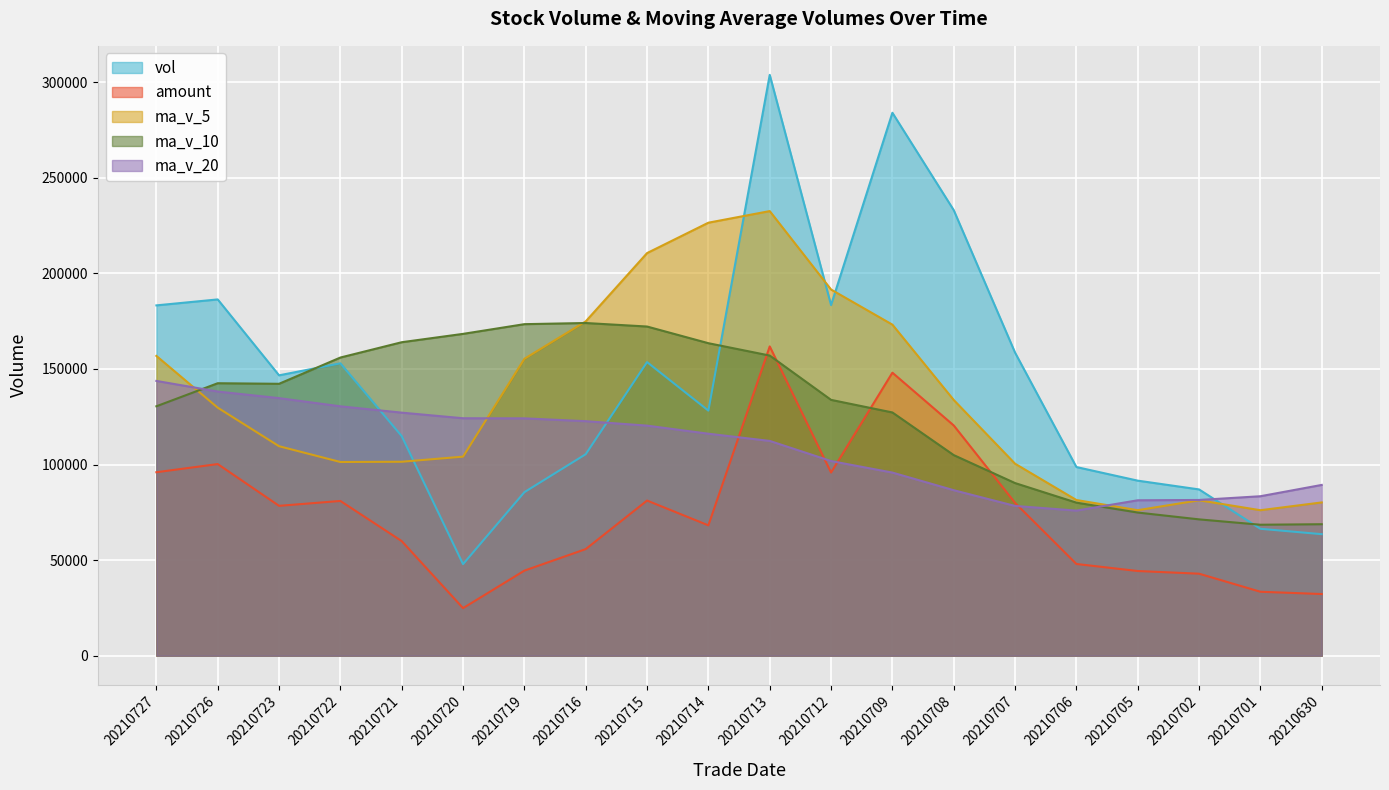

Does the chart display data point markers on the line(s)?

No